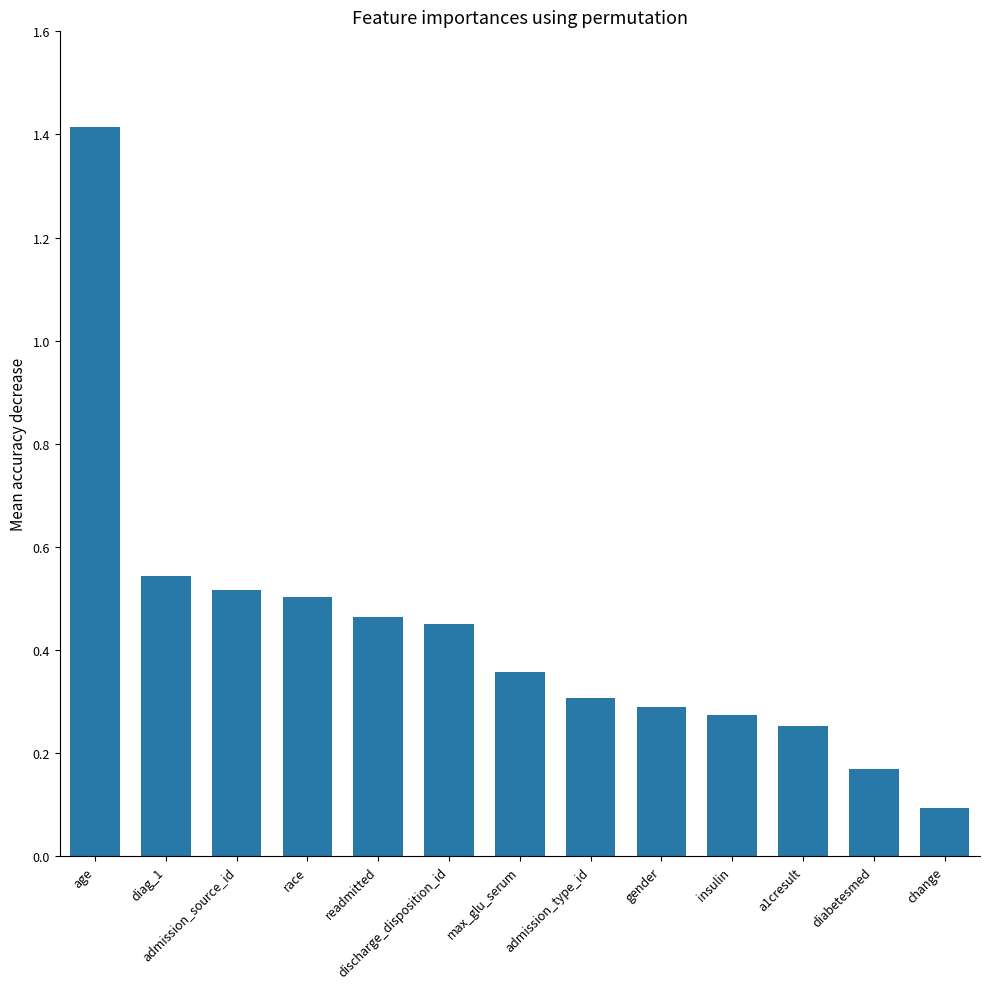

The value at age is 1.4. True or false?

True